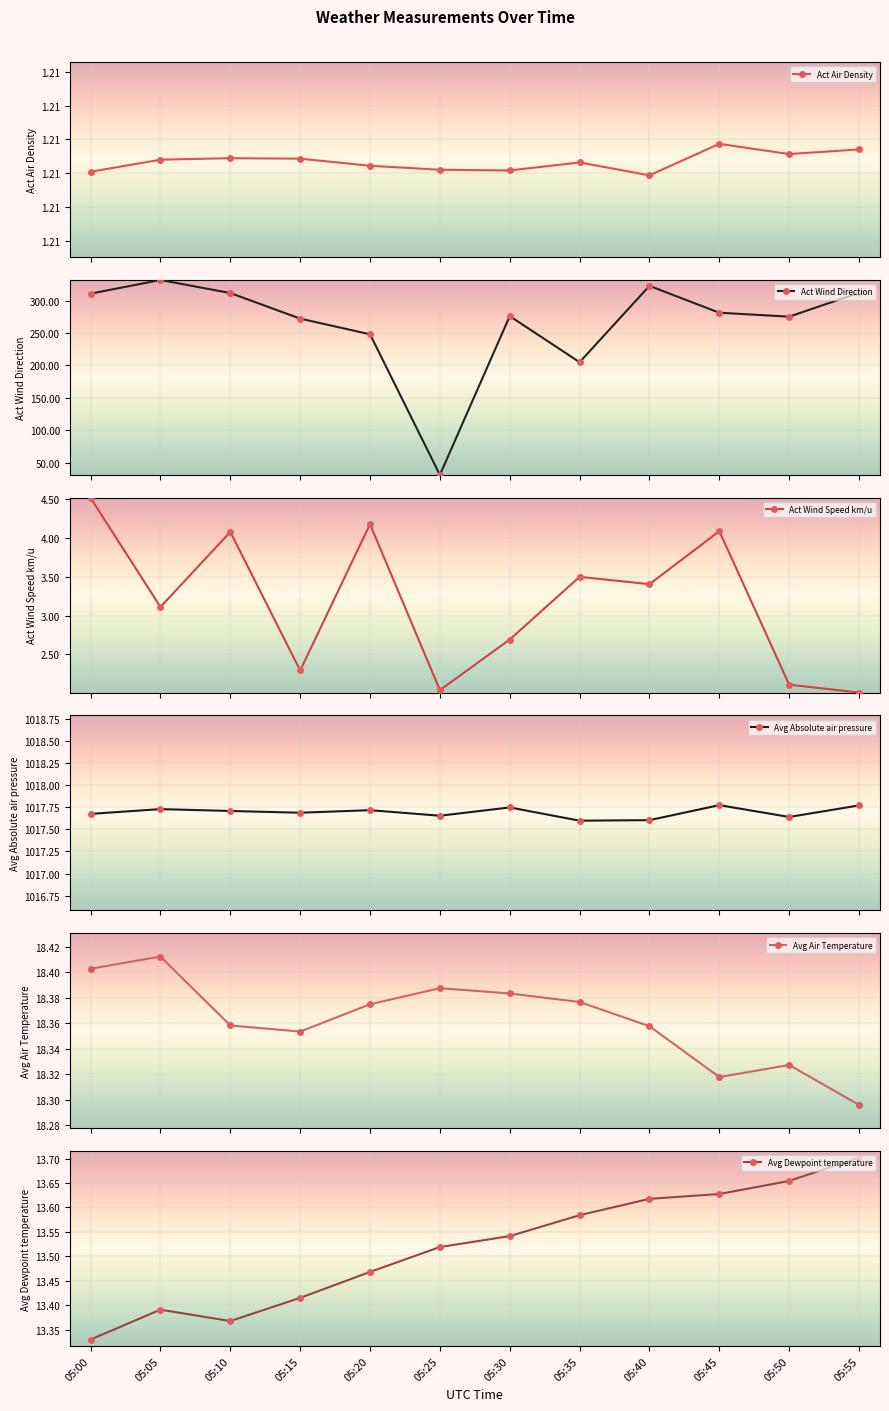

Where is Avg Absolute air pressure nearest to the value 1017?

05:35